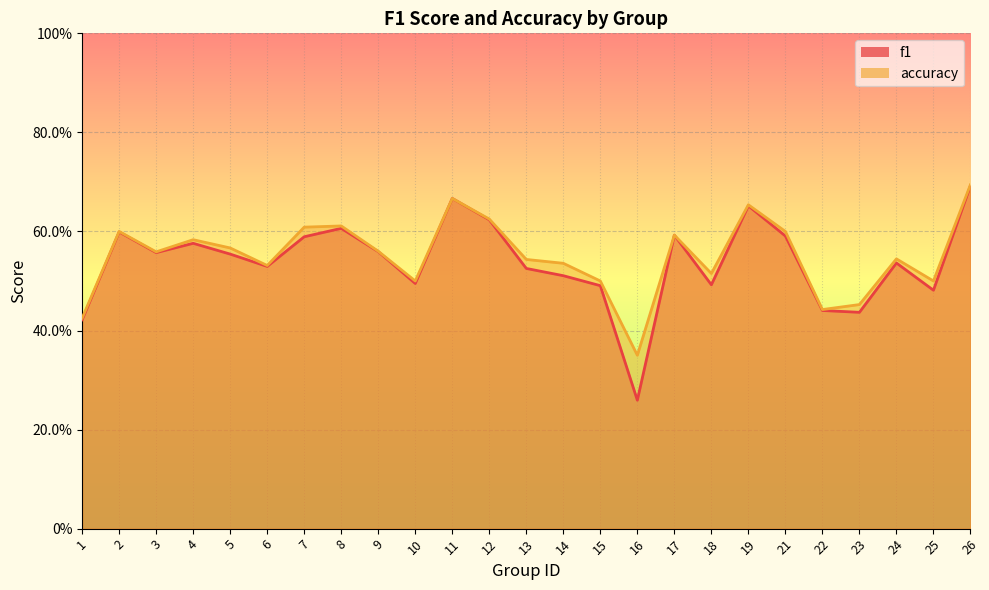

True or false: accuracy and f1 intersect in this chart.

False